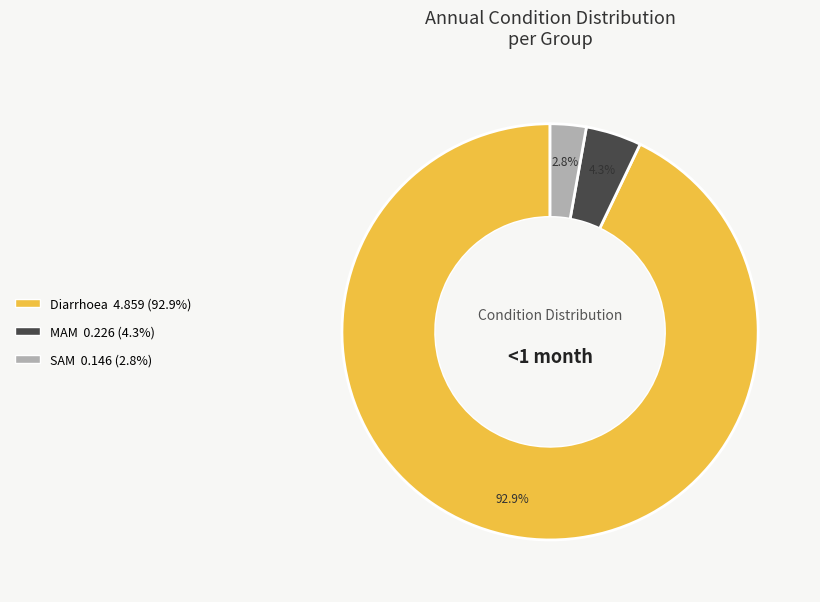

Do MAM and SAM together represent more than half of the pie?

No